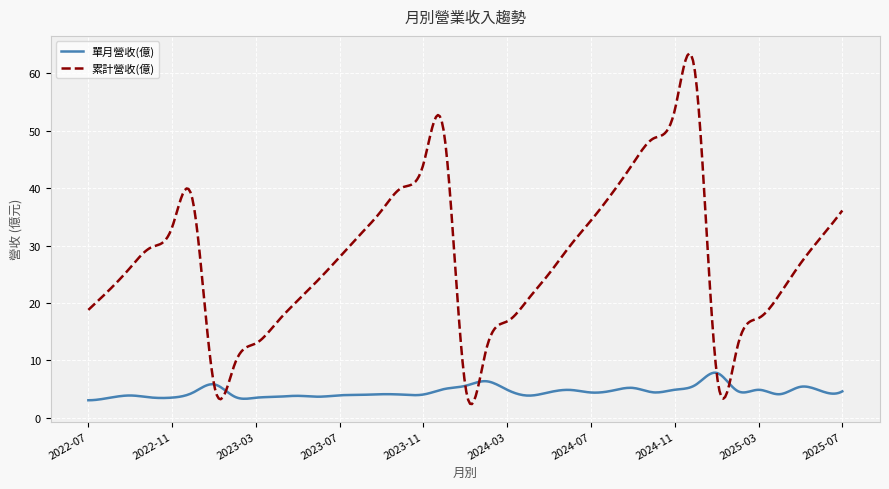

Rank the series by their maximum value, from lowest to highest.

單月營收(億), 累計營收(億)